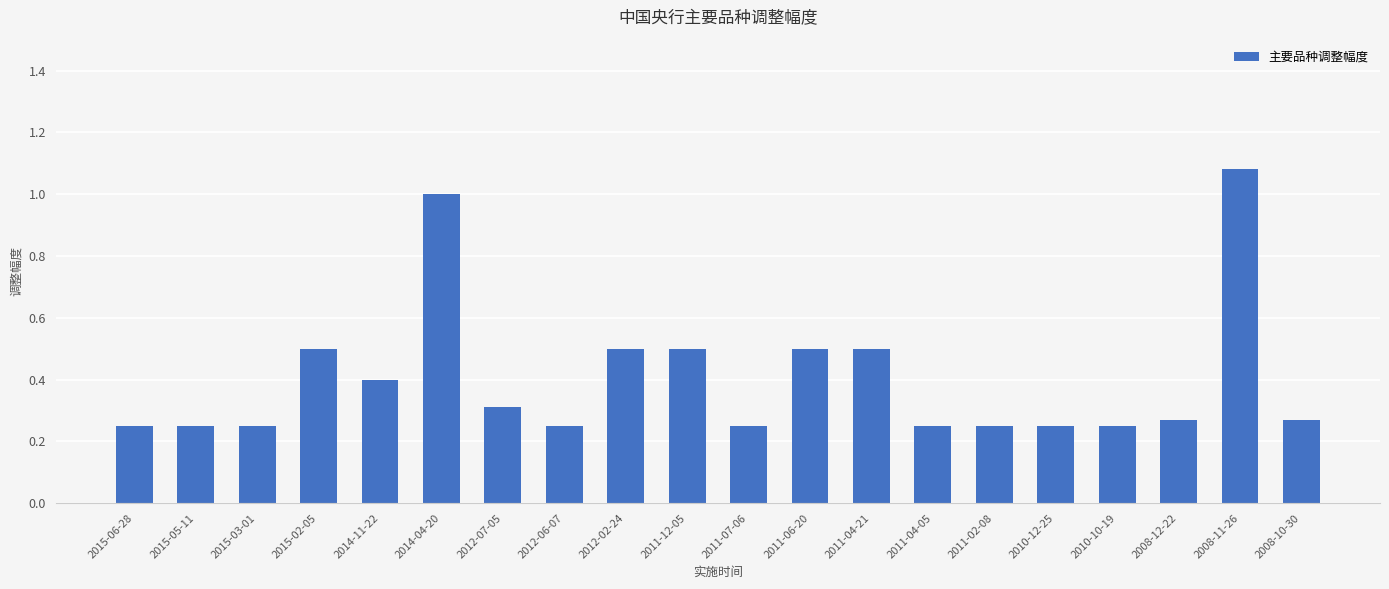

What is the sum of all values?

8.1